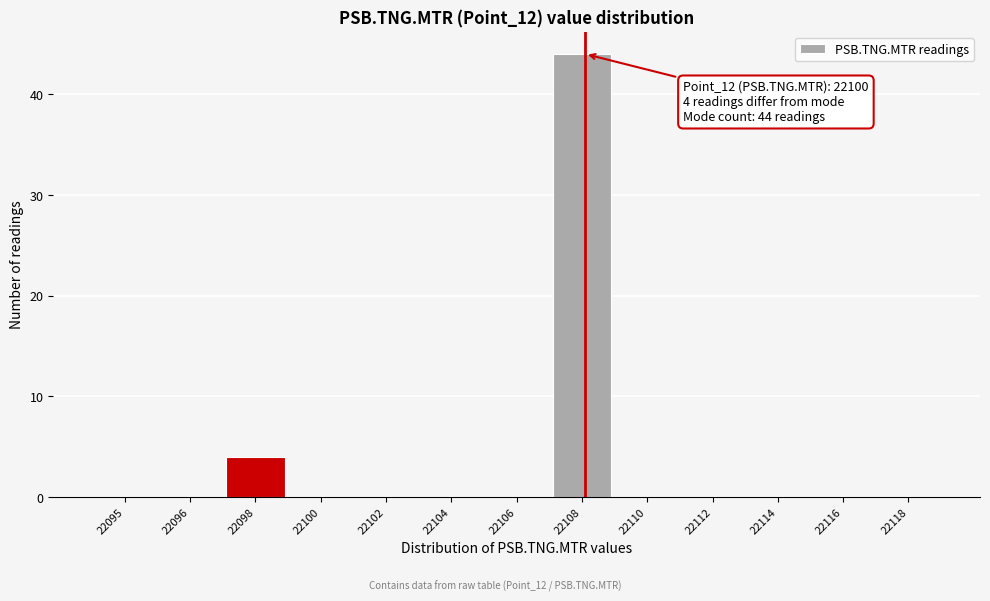

Reading left to right, transcribe all the data shown in this chart.

22095=0	22096=0	22098=4	22100=0	22102=0	22104=0	22106=0	22108=44	22110=0	22112=0	22114=0	22116=0	22118=0